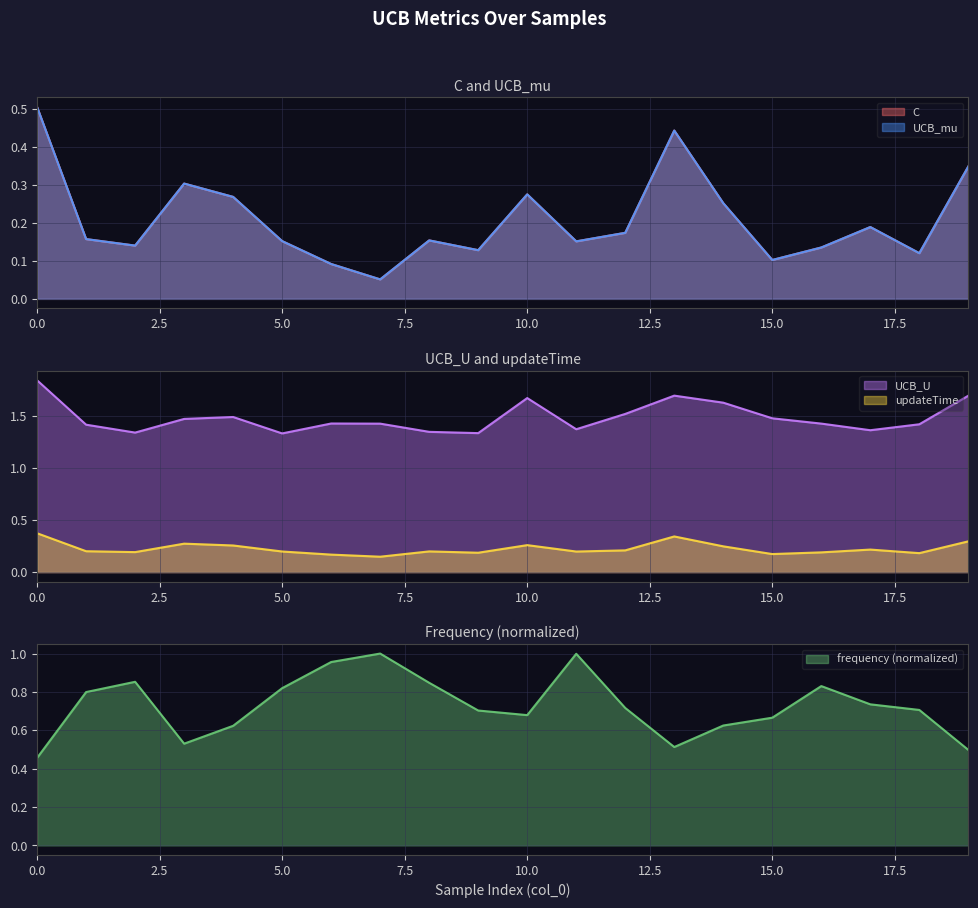

The updateTime series shows 0.5 at 0.0. True or false?

False